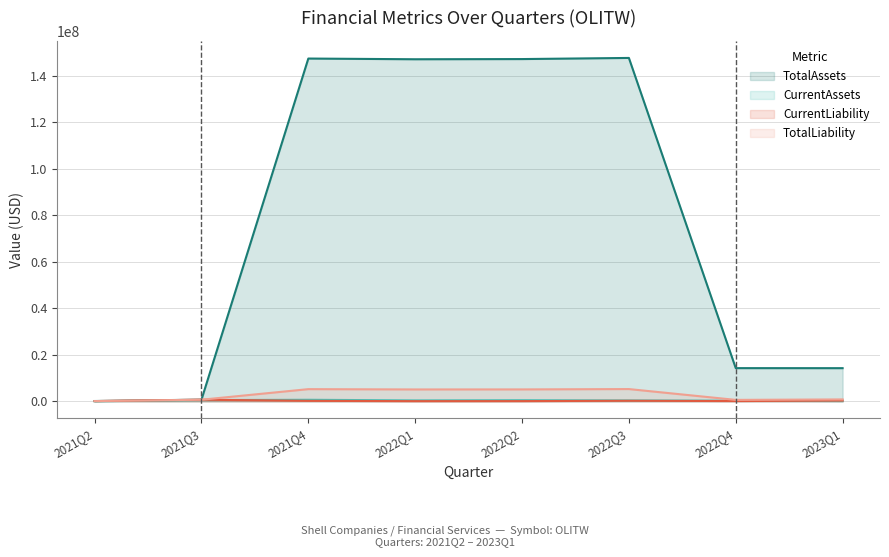

What position from the left is 2021Q3?

2